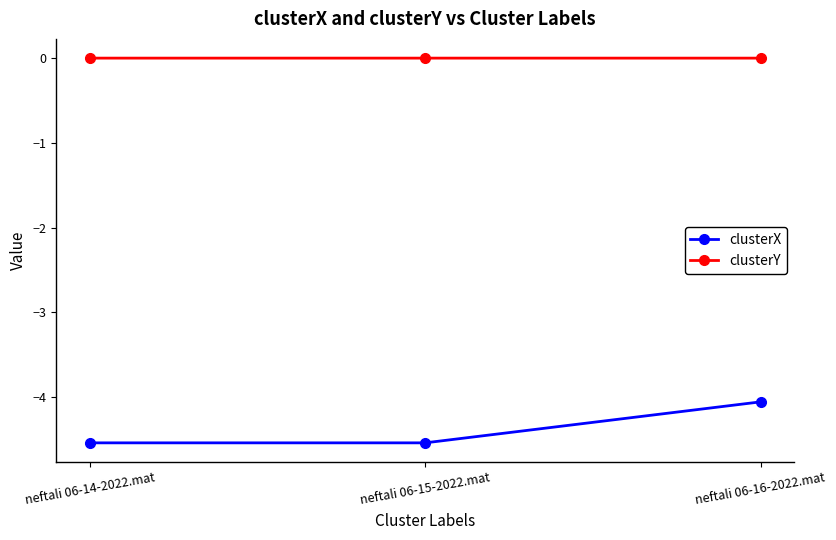

Is the value of clusterY at neftali 06-14-2022.mat greater than the value of clusterX at neftali 06-14-2022.mat?

Yes